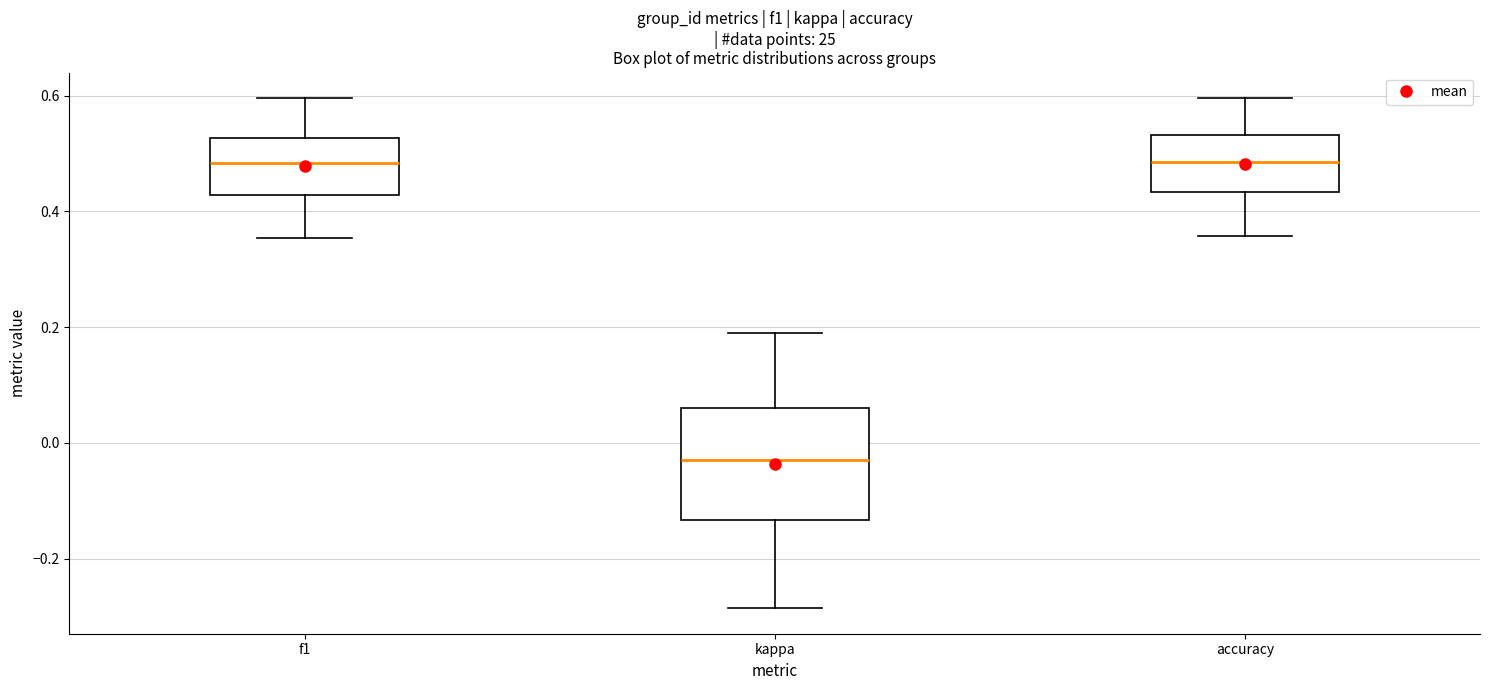

Reading left to right, read every box against the y-axis: the position of its median line, the range the box covers, and the ends of its whiskers. The values are not printed on the chart, so give them approximately, as read against the axis.

f1: median 0.48, box 0.42 to 0.52, whiskers 0.36 to 0.60
kappa: median -0.04, box -0.14 to 0.06, whiskers -0.28 to 0.20
accuracy: median 0.48, box 0.44 to 0.54, whiskers 0.36 to 0.60